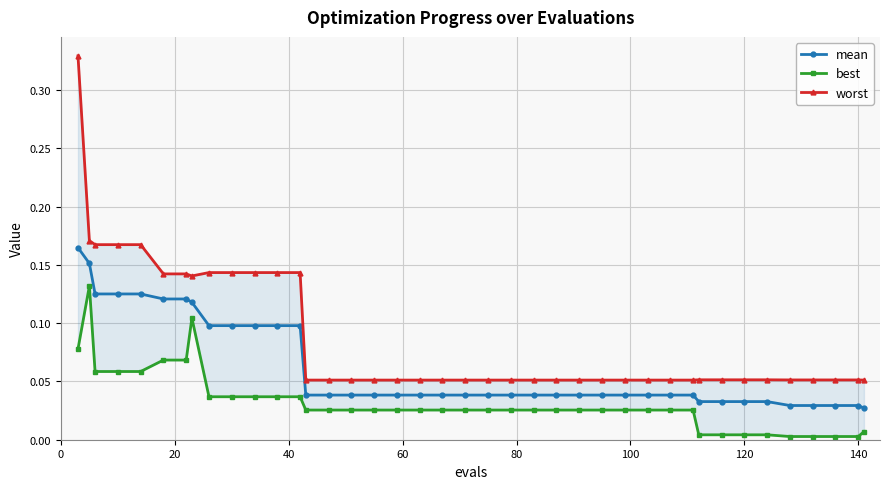

True or false: best has more than 0 interior local peaks.

True